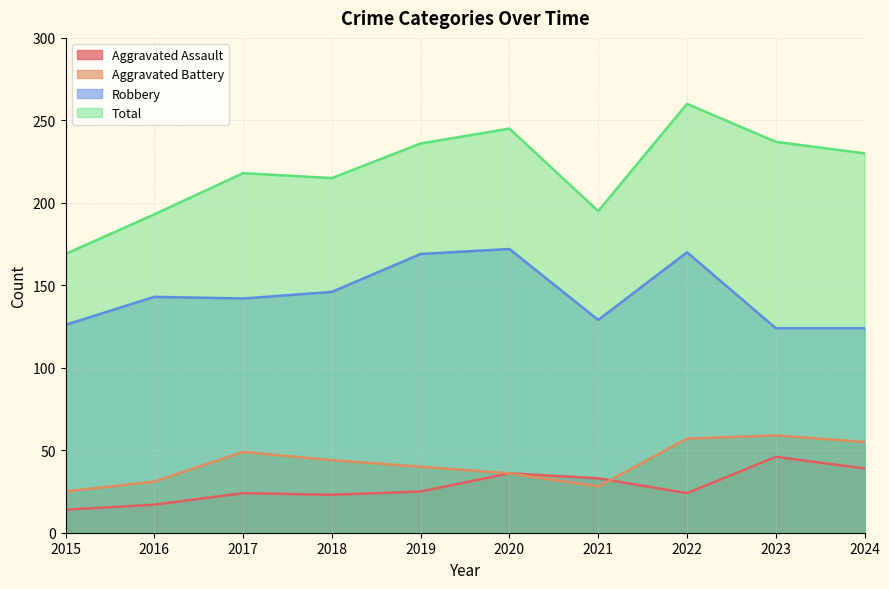

At how many categories does at least one series exceed 103?

10